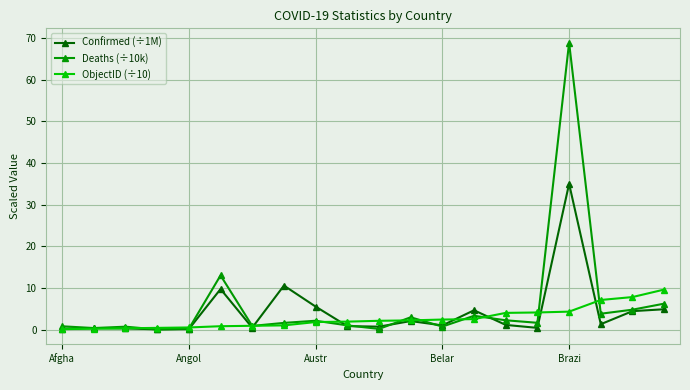

Rank the series by their maximum value, from highest to lowest.

Deaths (÷10k), Confirmed (÷1M), ObjectID (÷10)